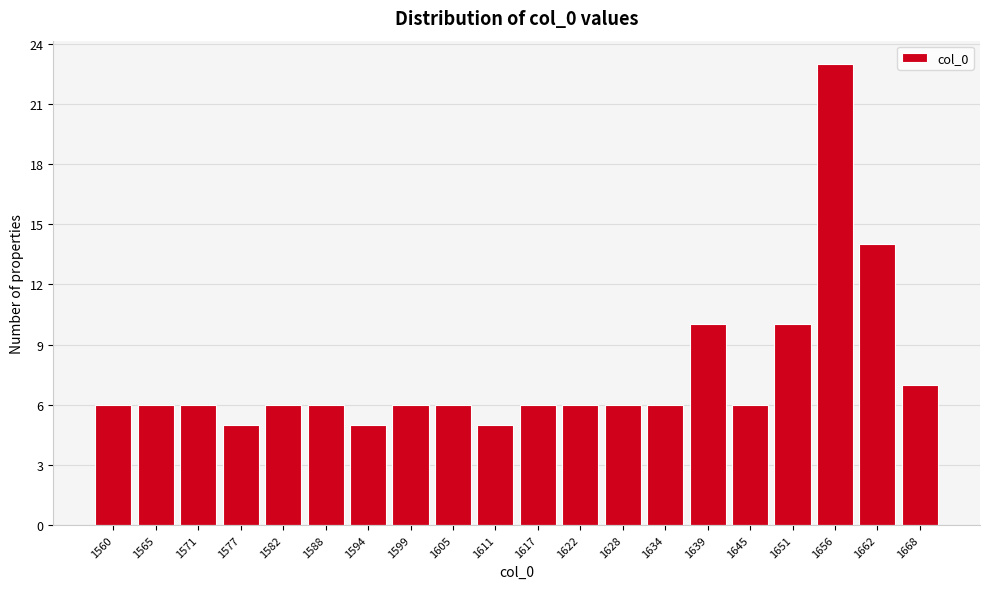

Reading left to right, list all the values displayed in this chart.

1560=6	1565=6	1571=6	1577=5	1582=6	1588=6	1594=5	1599=6	1605=6	1611=5	1617=6	1622=6	1628=6	1634=6	1639=10	1645=6	1651=10	1656=23	1662=14	1668=7